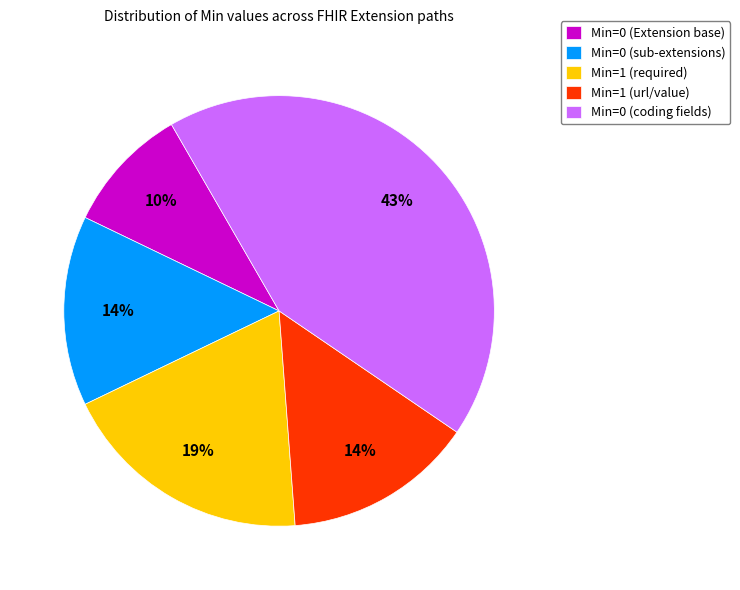

True or false: Min=0 (sub-extensions) accounts for 14% of the total.

True